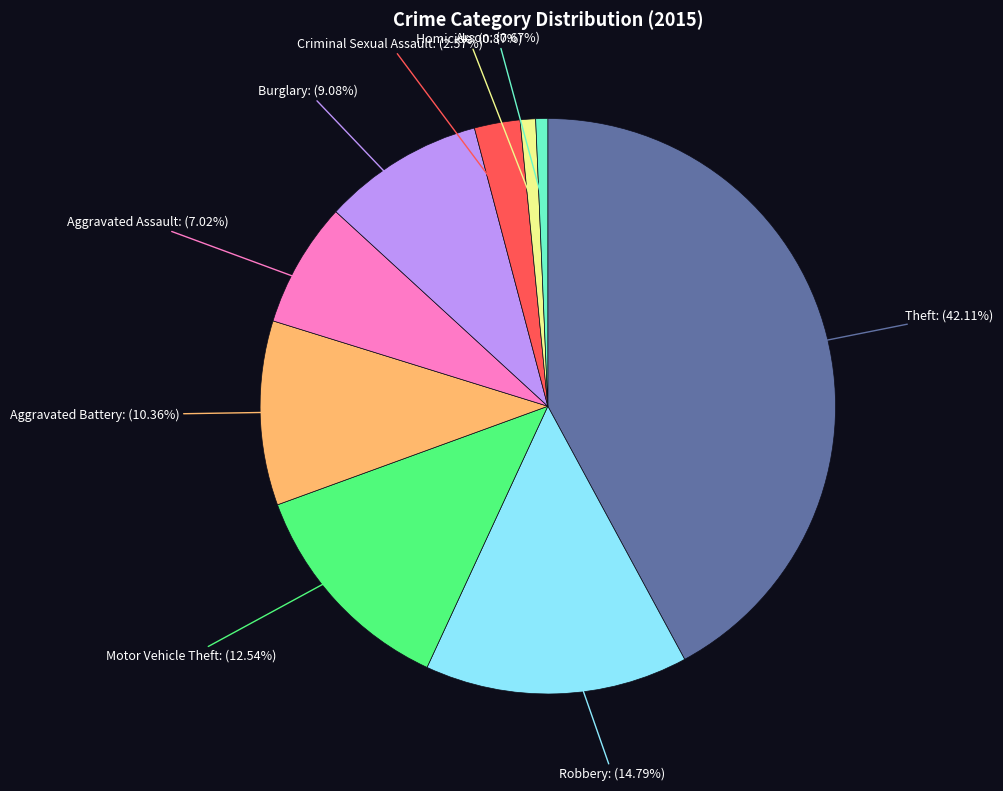

What portion of the pie excludes Burglary?

90.9%